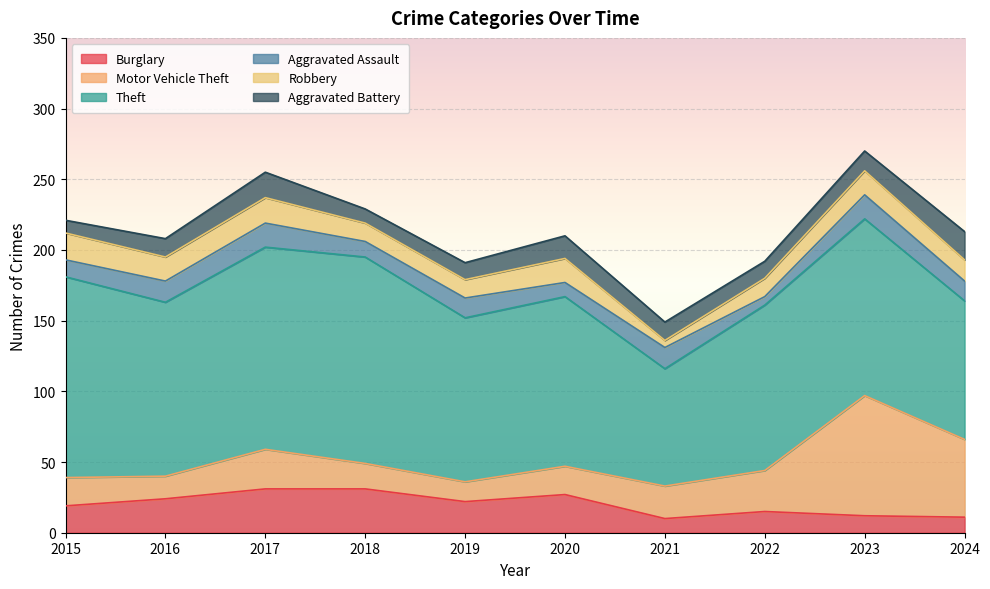

Reading left to right, list all the values displayed in this chart.

Burglary: 19	24	31	31	22	27	10	15	12	11
Motor Vehicle Theft: 20	16	28	18	14	20	23	29	85	55
Theft: 142	123	143	146	116	120	83	117	125	98
Aggravated Assault: 12	15	17	11	14	10	15	6	17	14
Robbery: 19	17	18	13	13	17	5	13	17	15
Aggravated Battery: 9	13	18	10	12	16	13	12	14	20